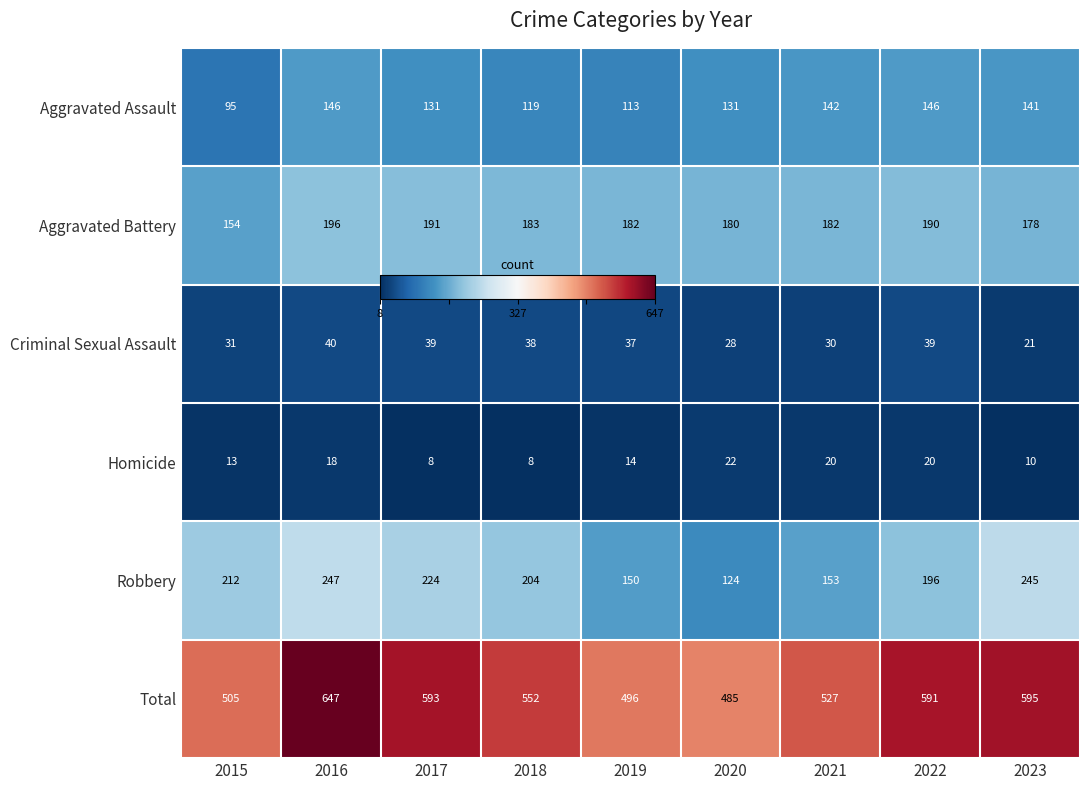

True or false: Total has a value of 733 at 2020.

False